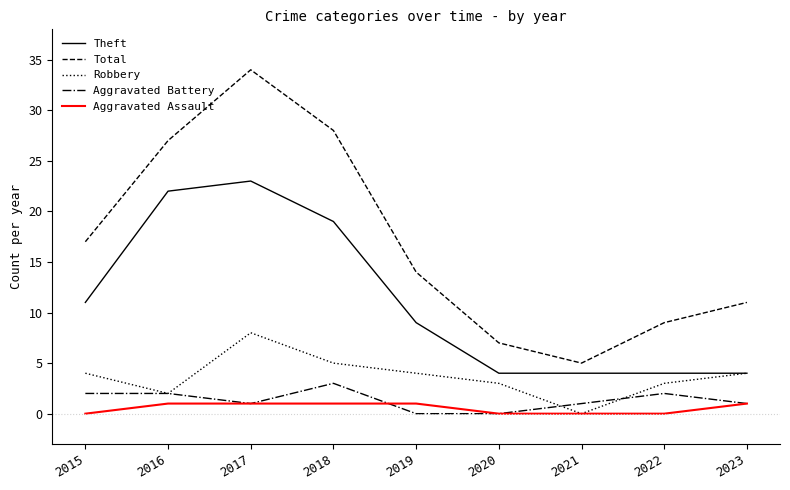

What is the sum of all Theft values?

100